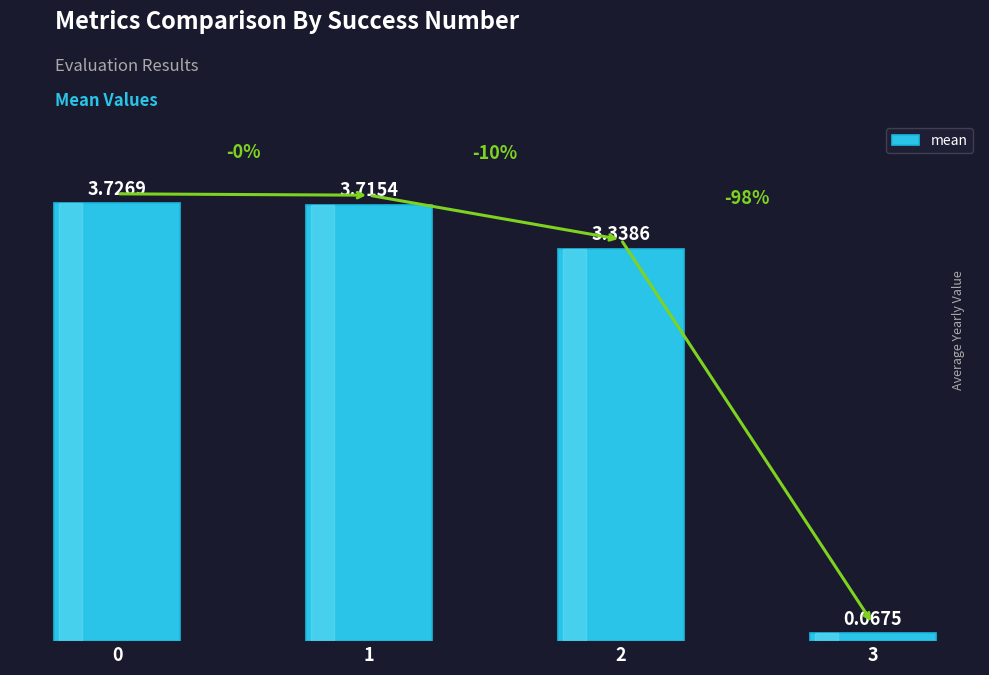

How many categories are shown in the chart?

4